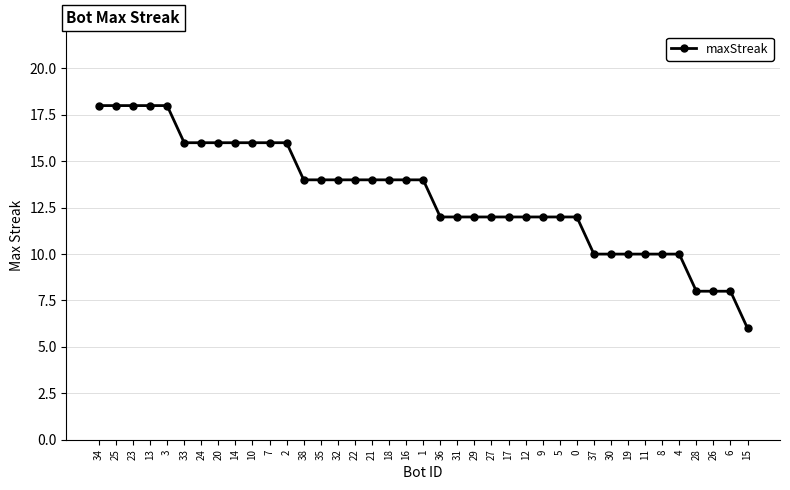

Reading left to right, extract all data points from this chart.

18	18	18	18	18	16	16	16	16	16	16	16	14	14	14	14	14	14	14	14	12	12	12	12	12	12	12	12	12	10	10	10	10	10	10	8	8	8	6